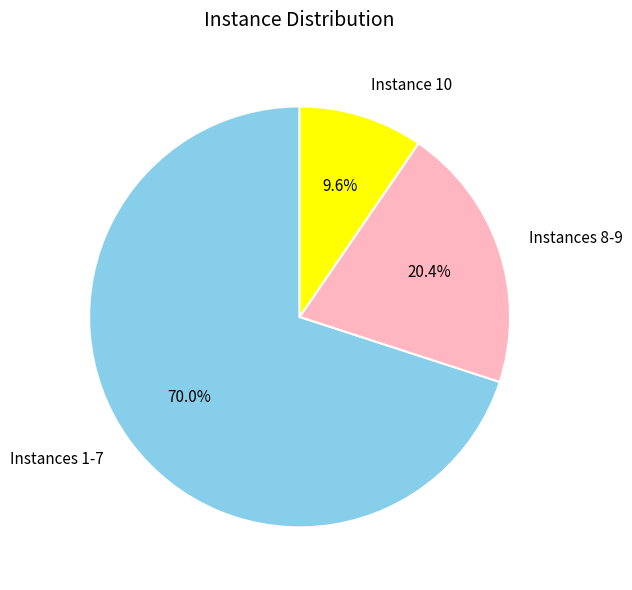

How many slices are in this pie chart?

3